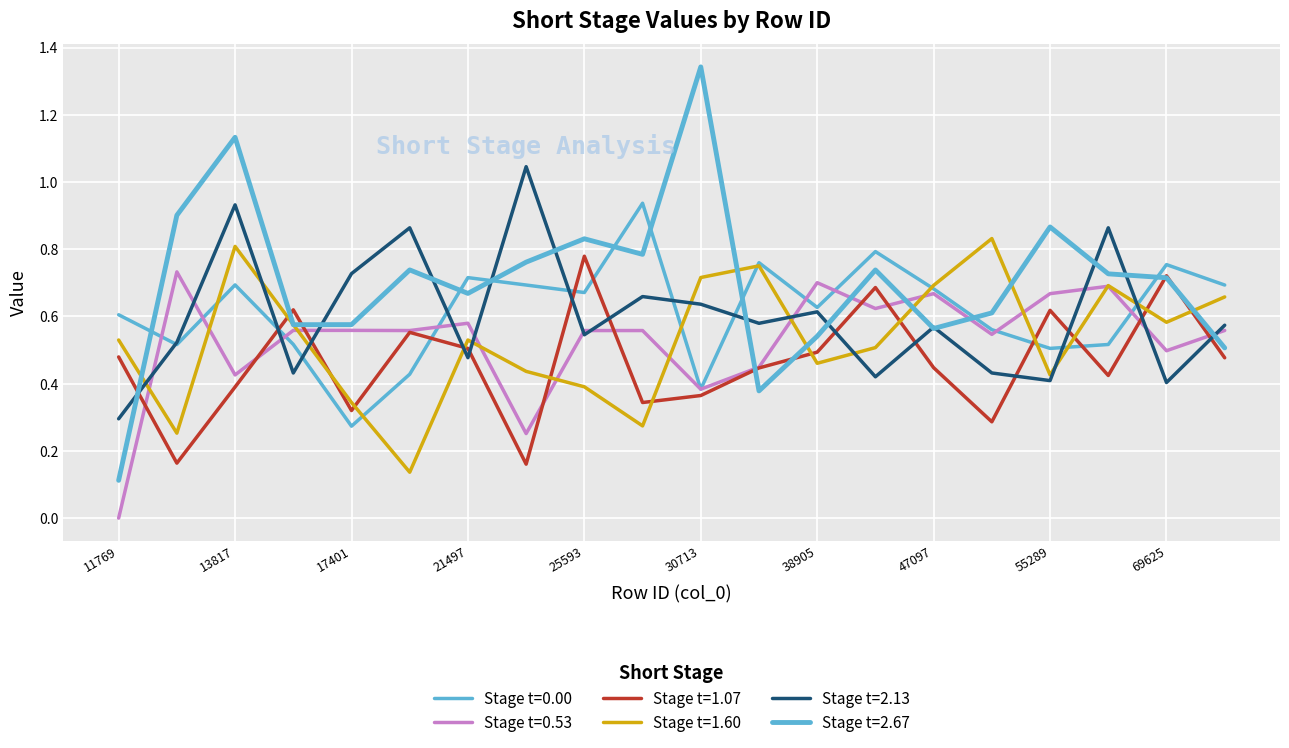

How many lines are shown in the chart?

6